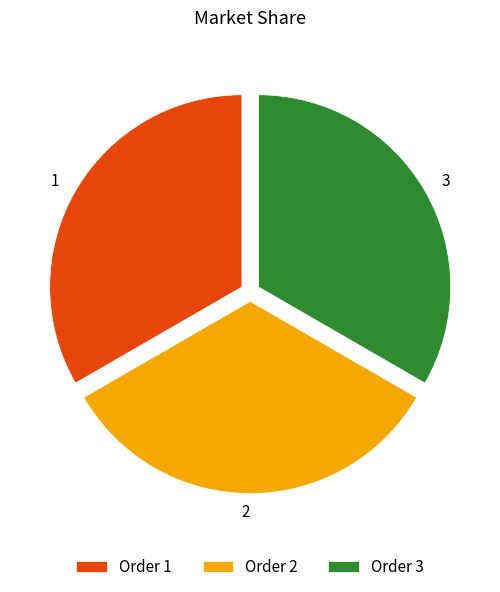

Does any single category account for the majority?

No